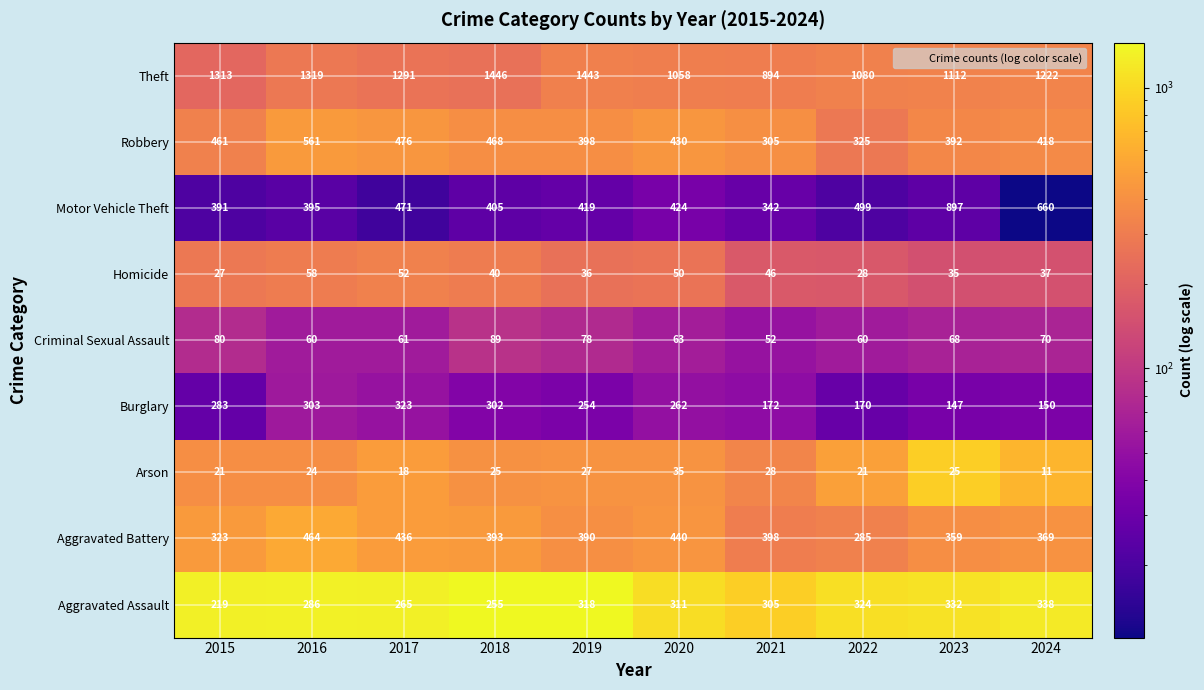

The value of Motor Vehicle Theft at 2020 is 424. True or false?

True